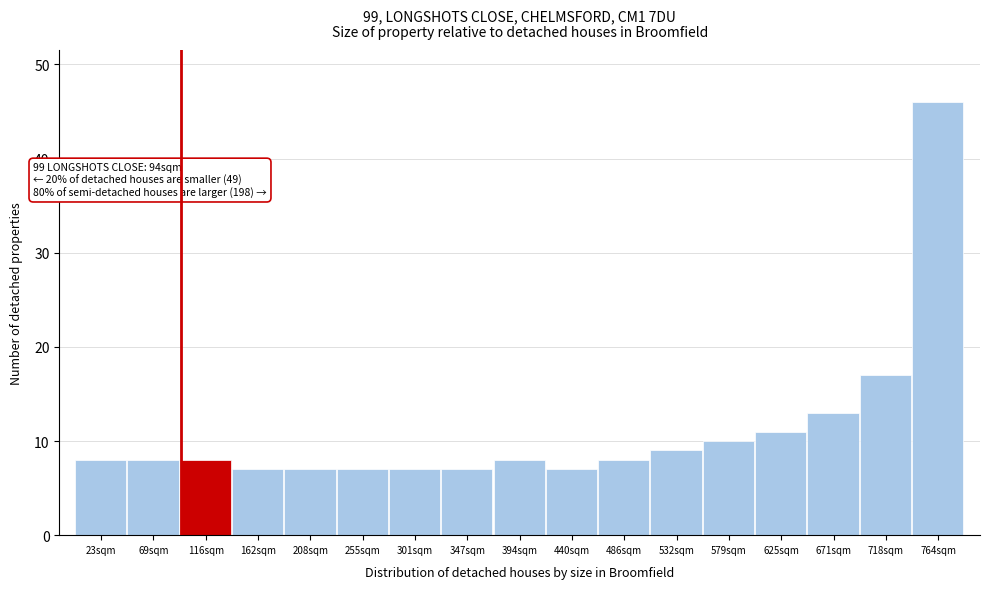

Over which range of the x-axis is the bar tallest?

740 to 785